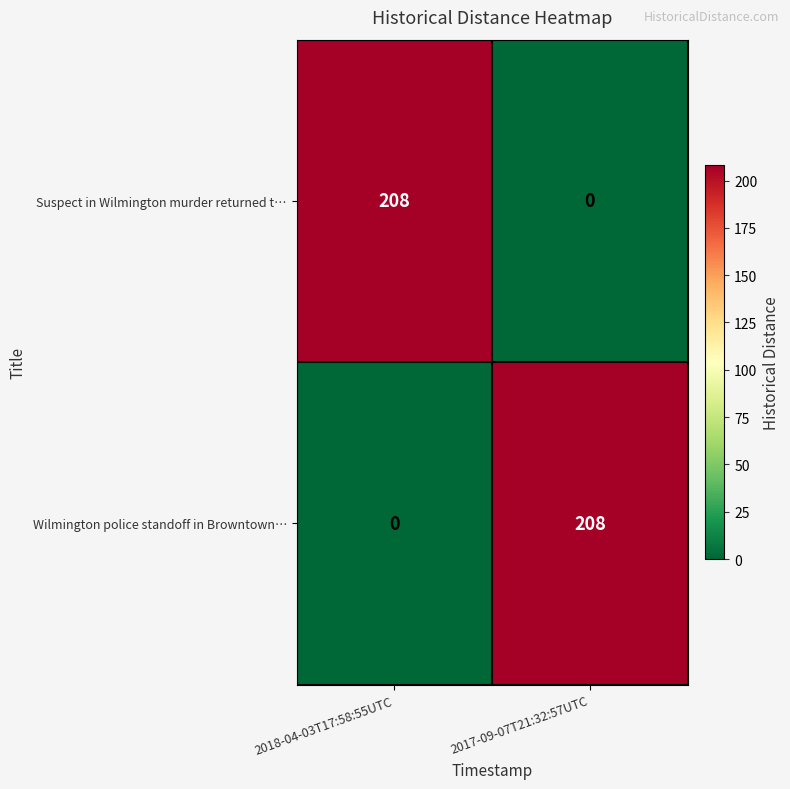

List the labels in order of Suspect in Wilmington murder returned t… value, smallest first.

2017-09-07T21:32:57UTC, 2018-04-03T17:58:55UTC